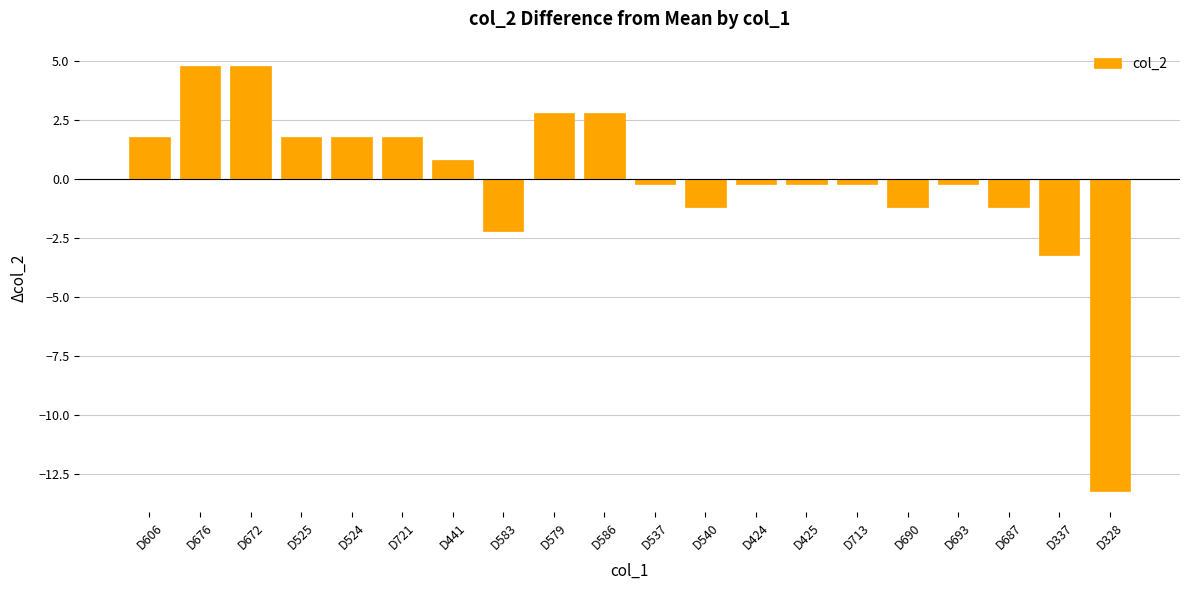

What is the difference between the maximum and minimum values?

18.0